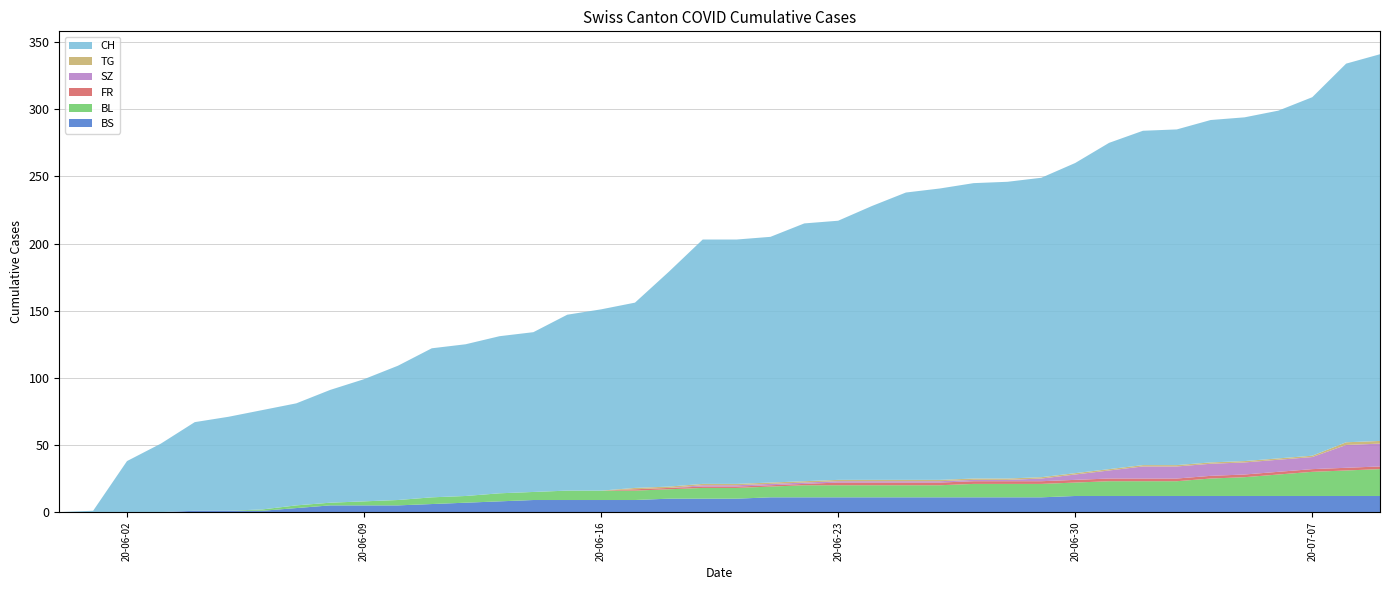

Reading left to right, transcribe all the data shown in this chart.

BS: 0	0	0	0	1	1	1	3	5	5	5	6	7	8	9	9	9	9	10	10	10	11	11	11	11	11	11	11	11	11	12	12	12	12	12	12	12	12	12	12
BL: 0	0	0	0	0	0	1	2	2	3	4	5	5	6	6	7	7	7	7	8	8	8	9	9	9	9	9	10	10	10	10	11	11	11	13	14	16	18	19	20
FR: 0	0	0	0	0	0	0	0	0	0	0	0	0	0	0	0	0	1	1	1	1	1	1	2	2	2	2	2	2	2	2	2	2	2	2	2	2	2	2	2
SZ: 0	0	0	0	0	0	0	0	0	0	0	0	0	0	0	0	0	0	0	1	1	1	1	1	1	1	1	1	1	2	4	6	9	9	9	9	9	9	17	17
TG: 0	0	0	0	0	0	0	0	0	0	0	0	0	0	0	0	0	1	1	1	1	1	1	1	1	1	1	1	1	1	1	1	1	1	1	1	1	1	2	2
CH: 0	1	38	51	66	70	74	76	84	91	100	111	113	117	119	131	135	138	160	182	182	183	192	193	204	214	217	220	221	223	231	243	249	250	255	256	259	267	282	288